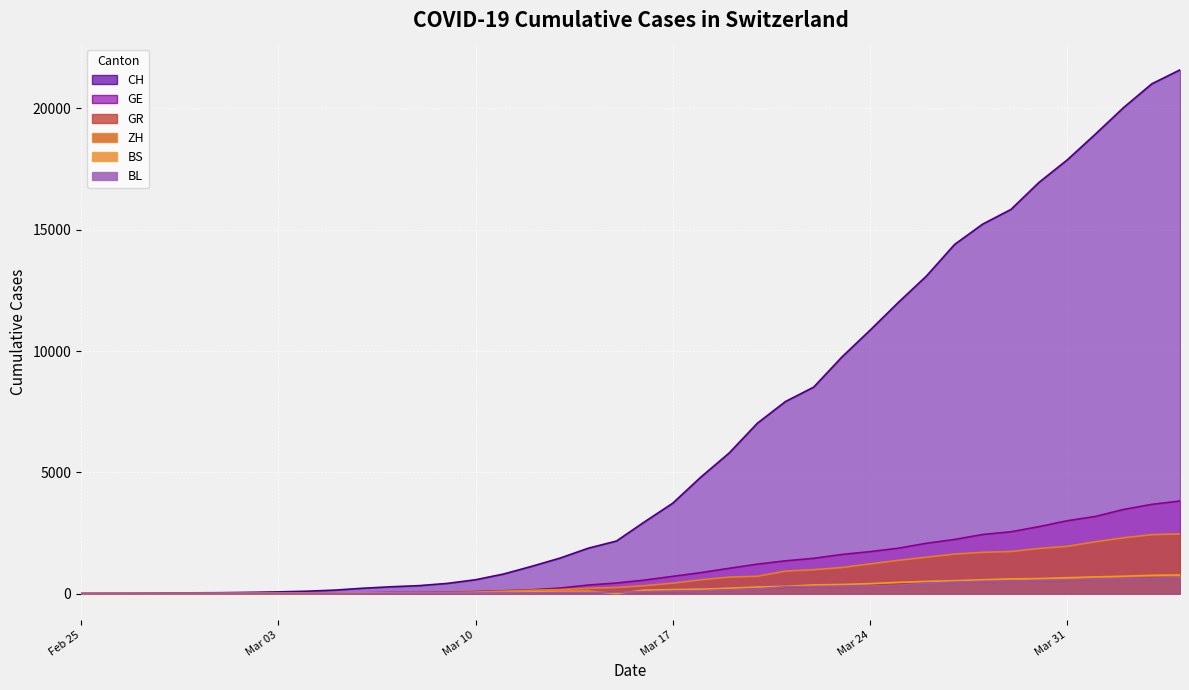

Between which two adjacent categories do GR and BL first intersect?

2020-03-07 and 2020-03-08